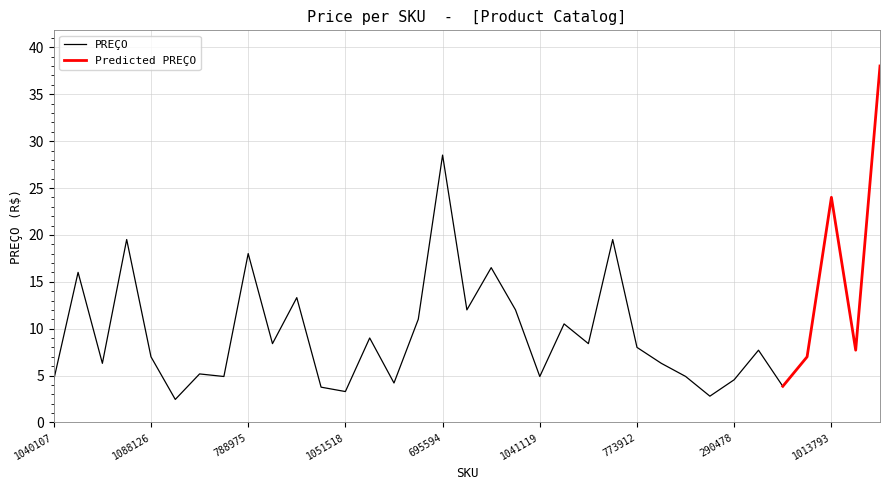

At which label does Predicted PREÇO reach its minimum?

544931